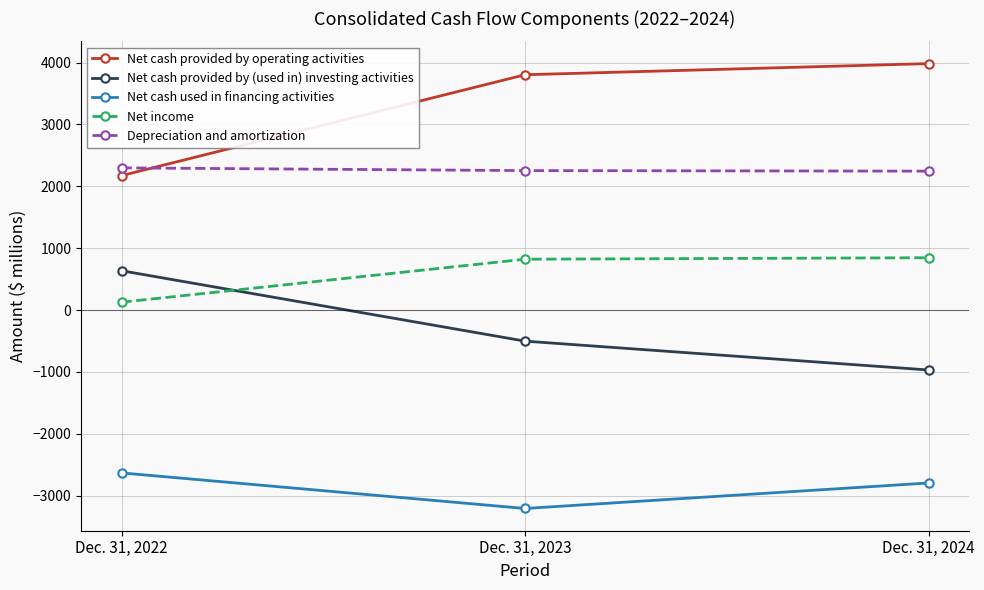

What is the value of the Net cash provided by operating activities point at the 2nd from the left?

3803